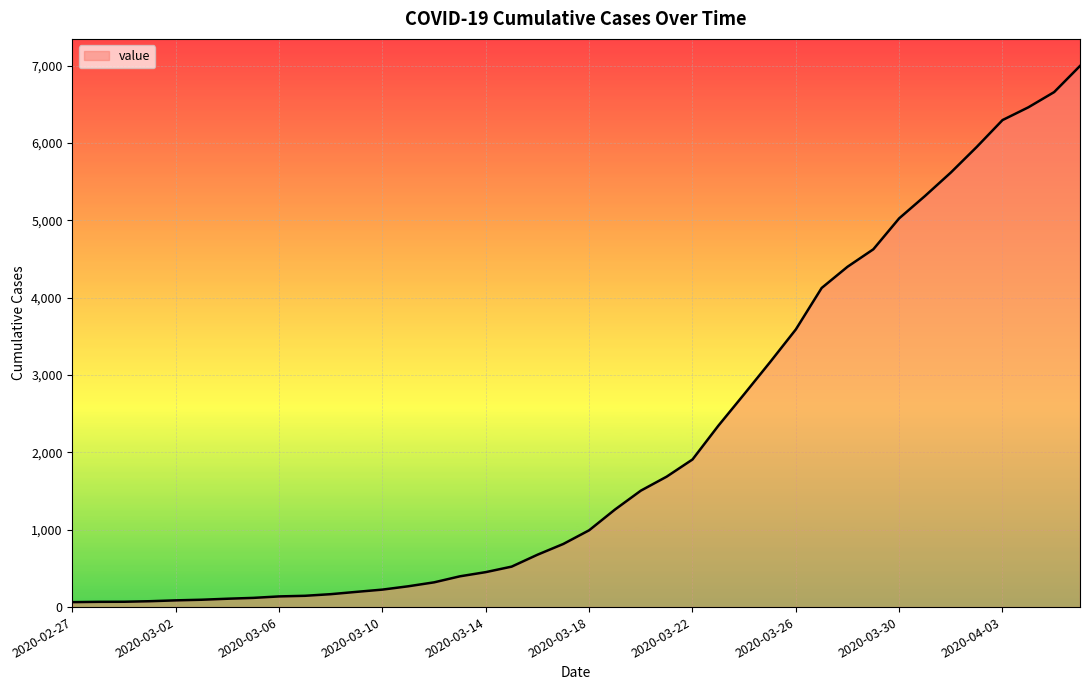

What is the difference between the maximum and minimum values?

6931